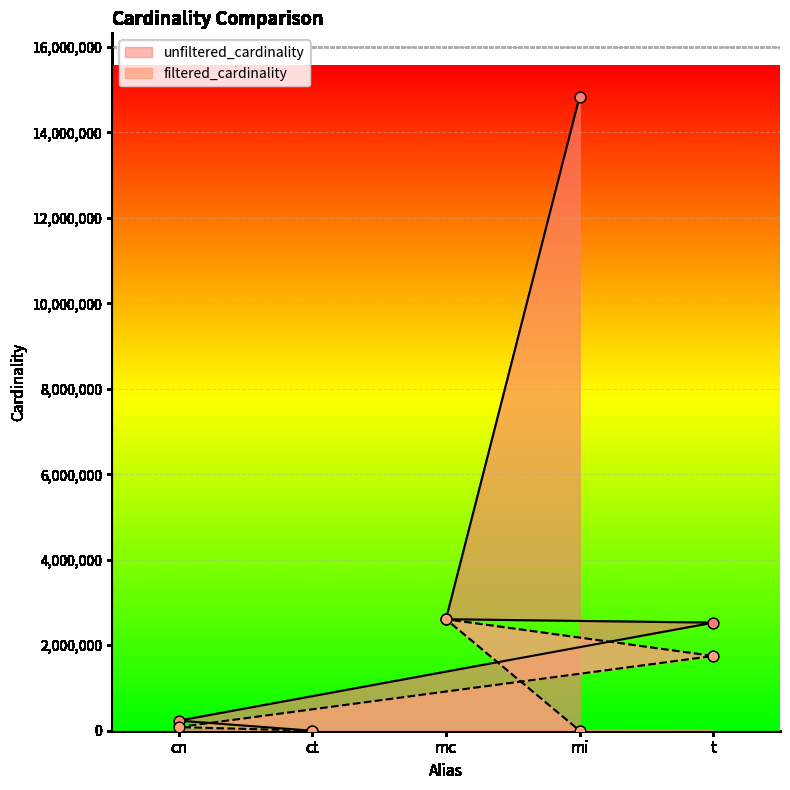

Which series has the largest total across all categories?

unfiltered_cardinality